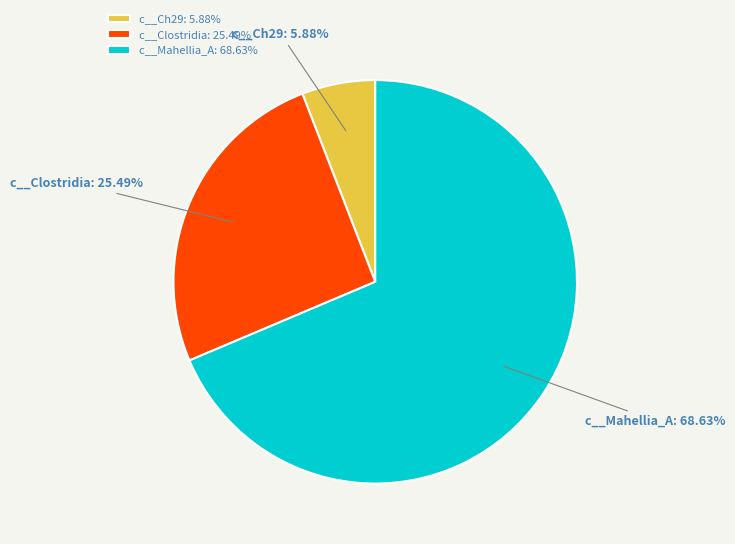

Between c__Mahellia_A: 68.63% and c__Clostridia: 25.49%, which is larger?

c__Mahellia_A: 68.63%